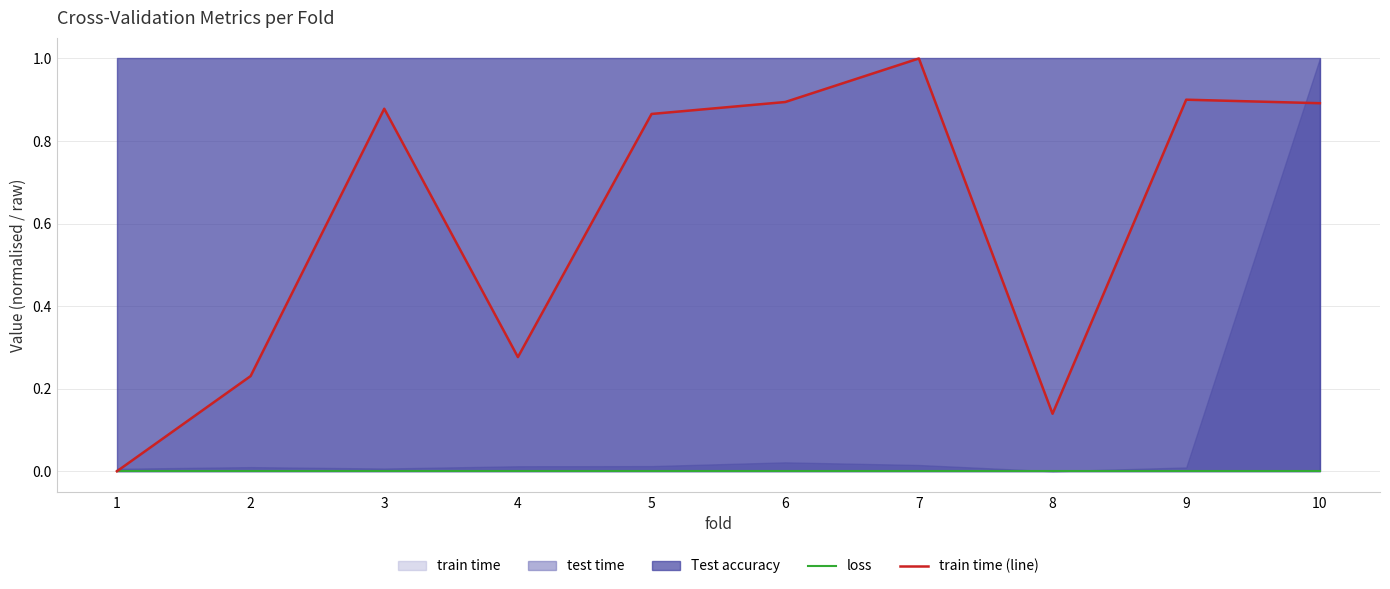

The value of train time (line) at 7 is 1.0. True or false?

True